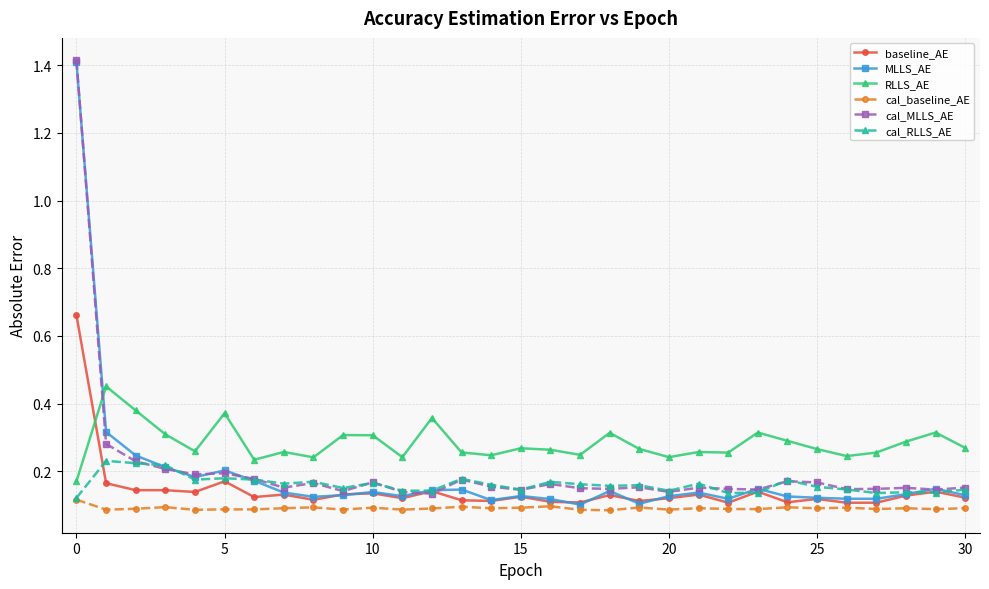

Which series has the largest range (max minus min)?

MLLS_AE